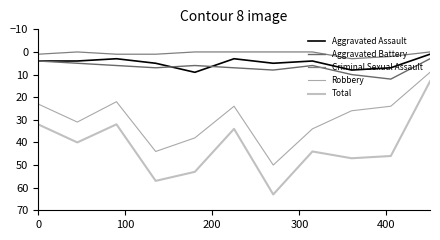

What is the minimum value for Aggravated Assault?

1